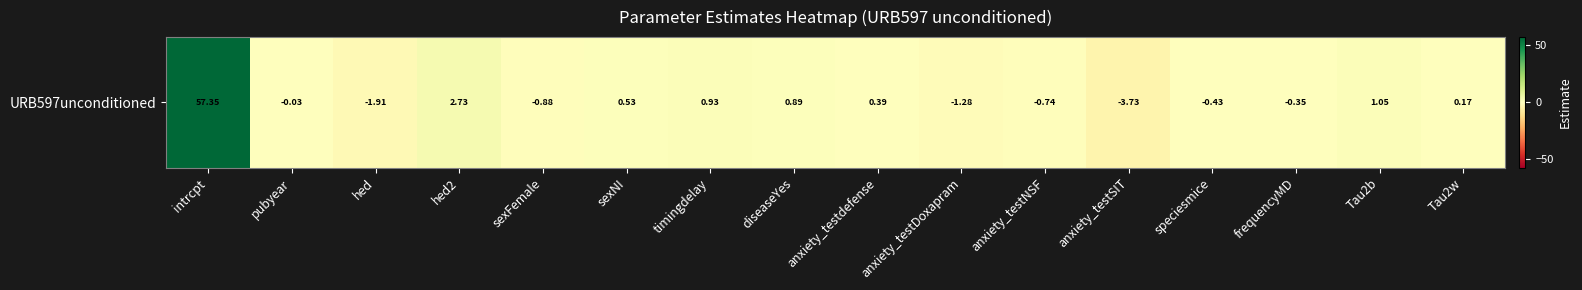

At which category does the chart reach its minimum across all series?

anxiety_testSIT